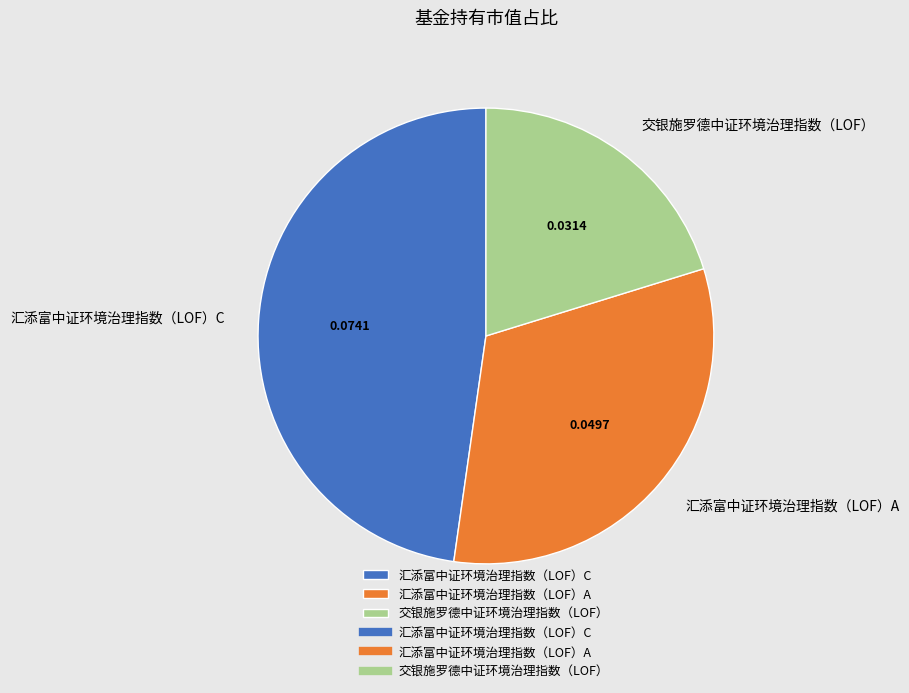

Do 汇添富中证环境治理指数（LOF）C and 汇添富中证环境治理指数（LOF）A together represent more than half of the pie?

Yes